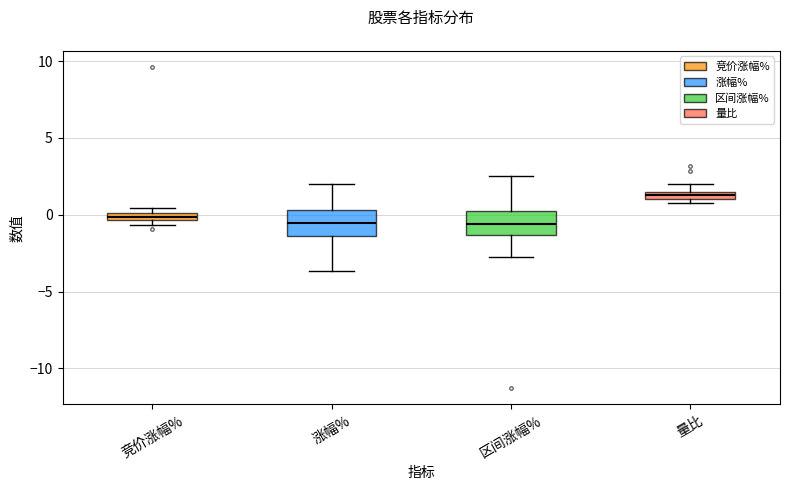

Where is the upper edge of the box for 区间涨幅% on the y-axis? The values are not printed on the chart, so give them approximately, as read against the axis.

0.5